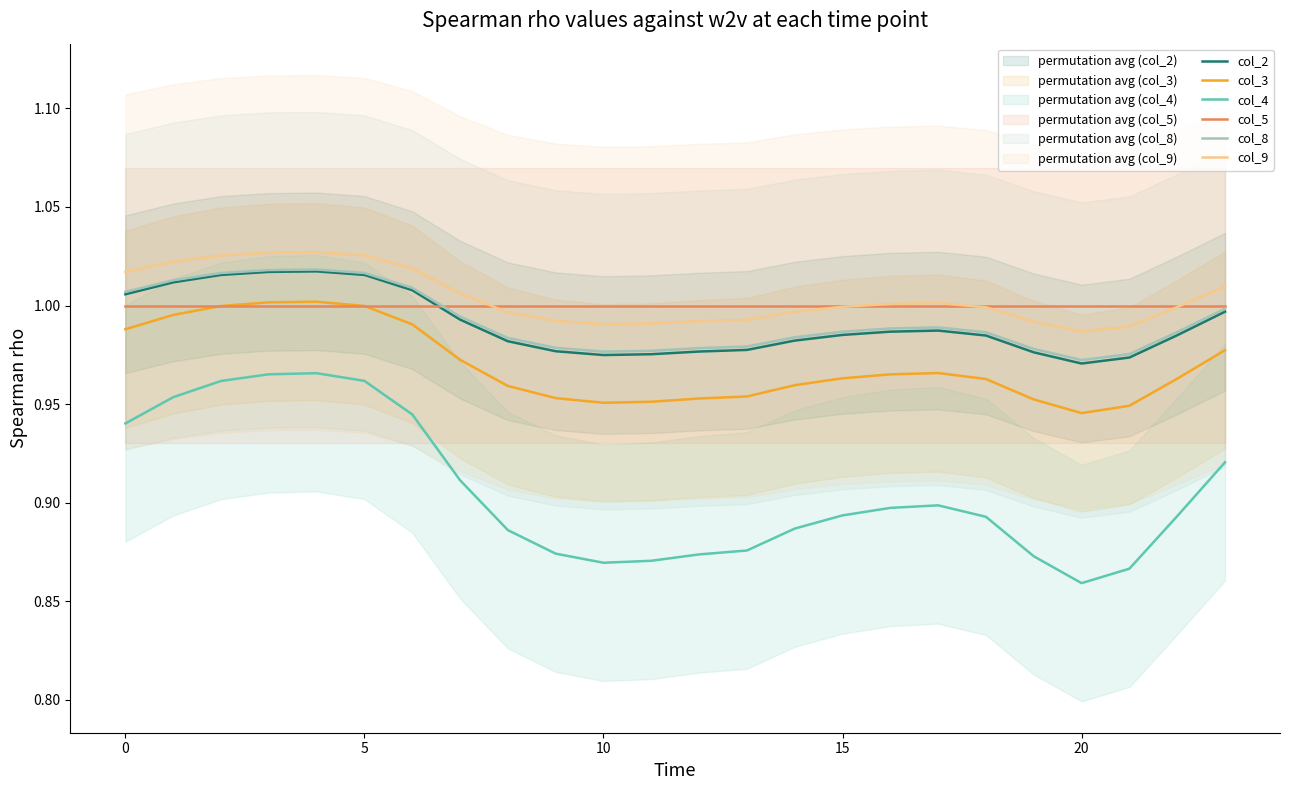

How many lines are shown in the chart?

6